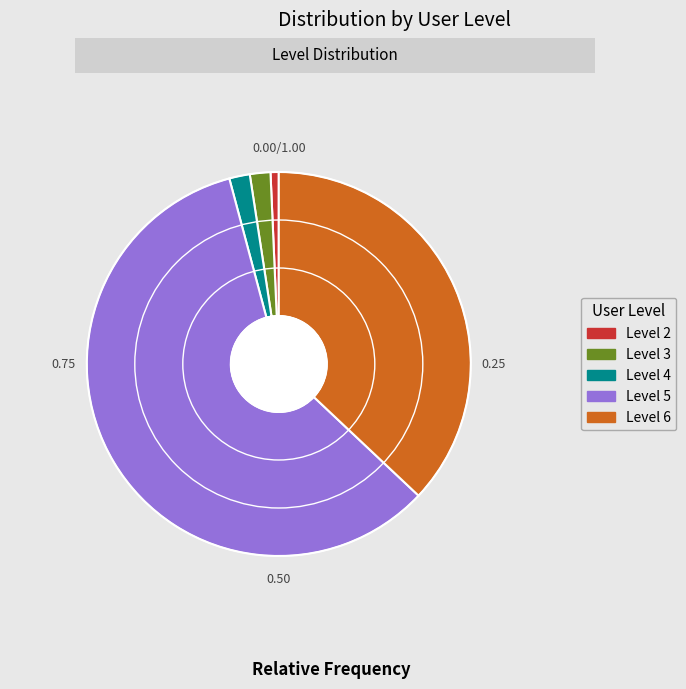

Count the number of slices in the pie.

5